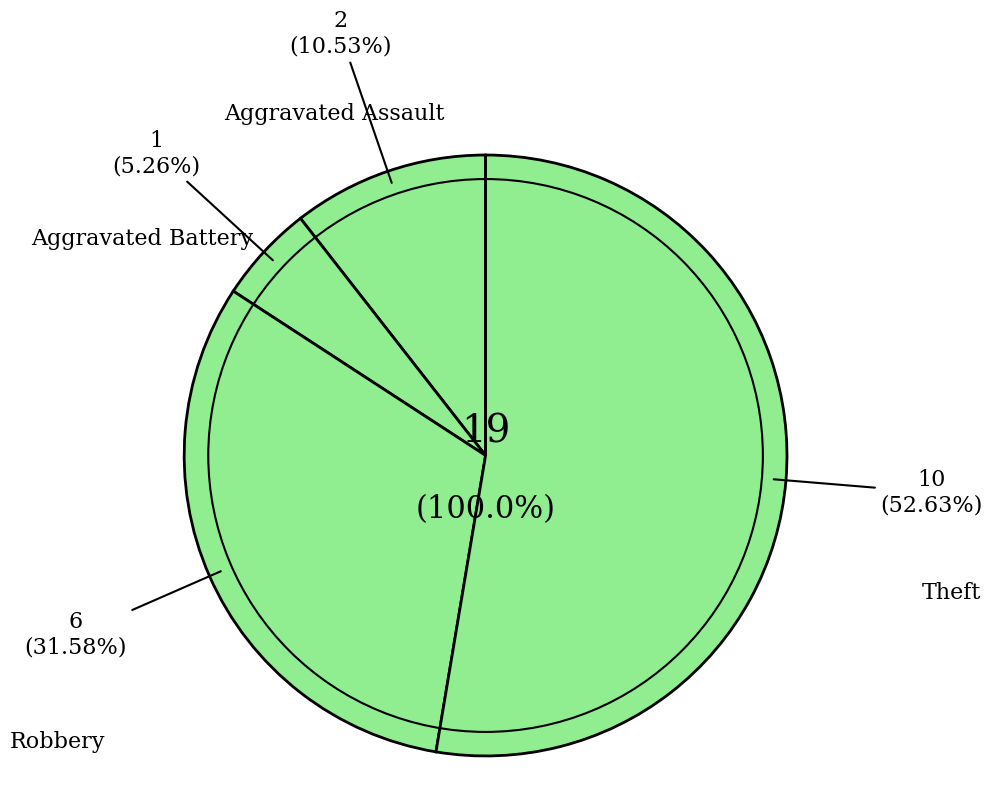

Is there any slice that represents more than half of the pie?

Yes